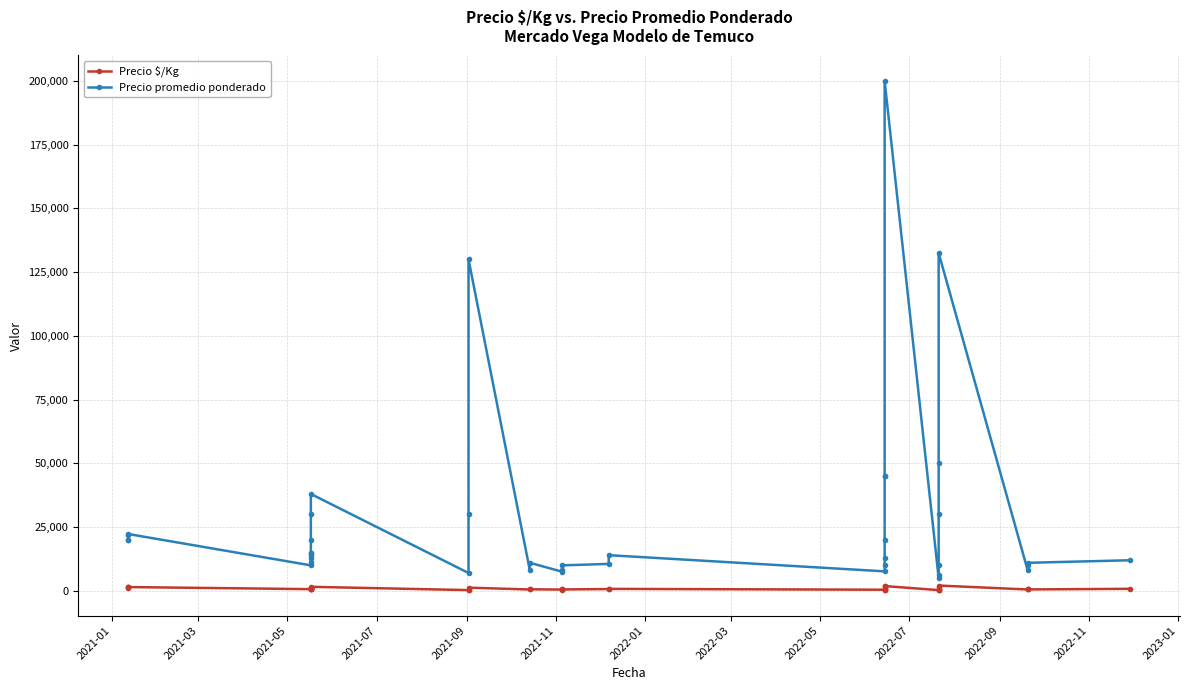

True or false: Precio $/Kg and Precio promedio ponderado intersect in this chart.

False